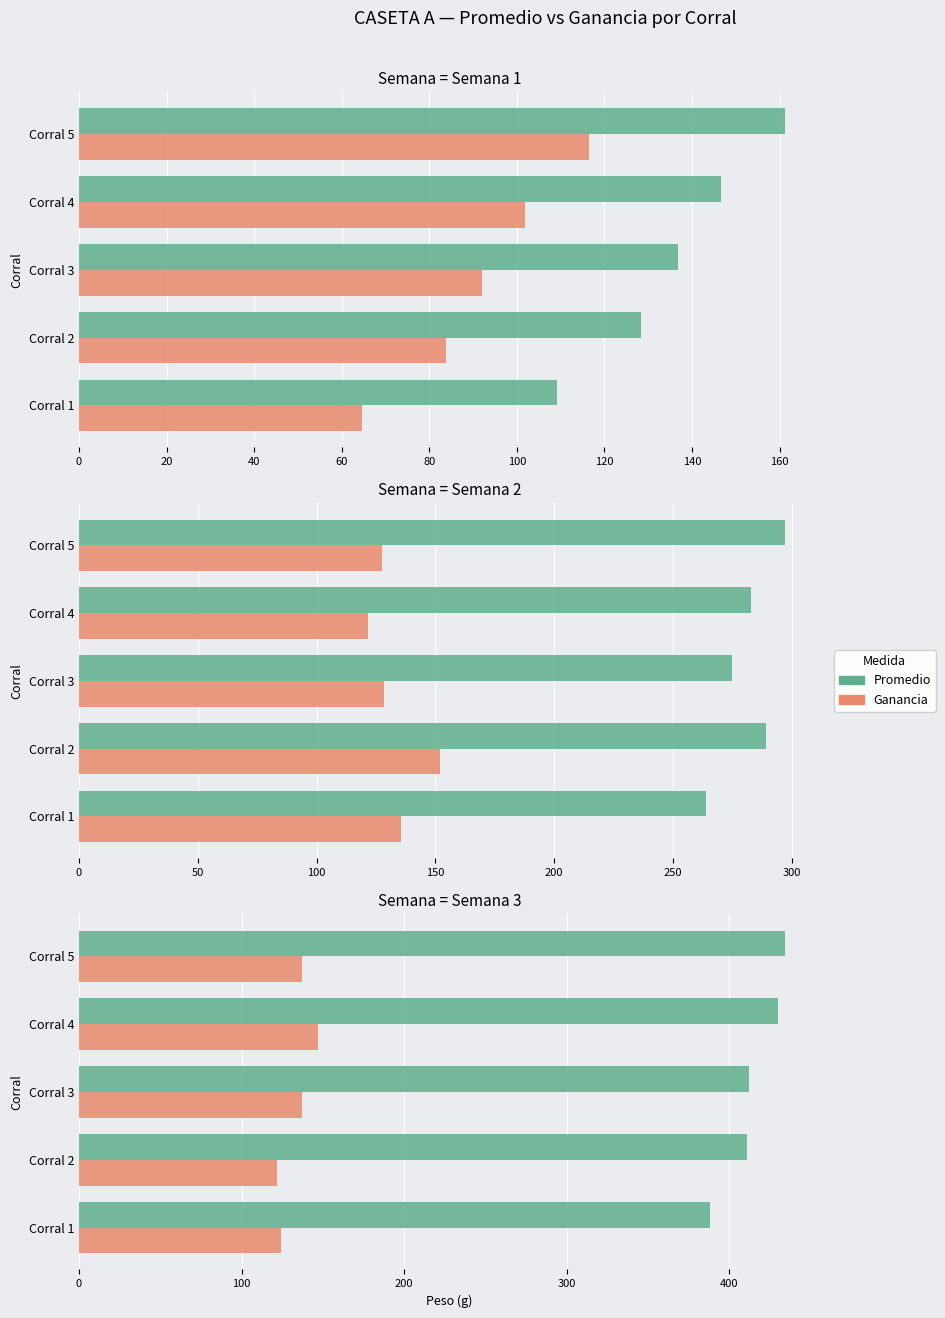

Which series has the largest total across all categories?

Promedio